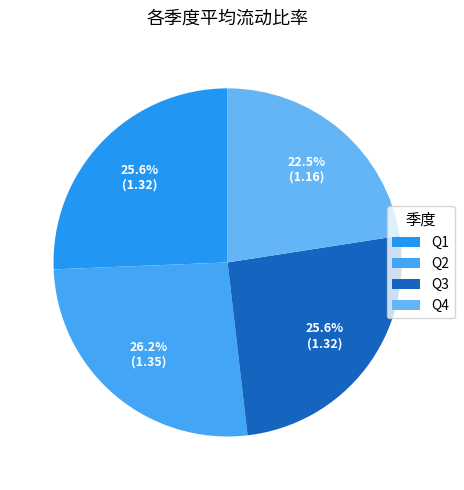

Does any single category account for the majority?

No